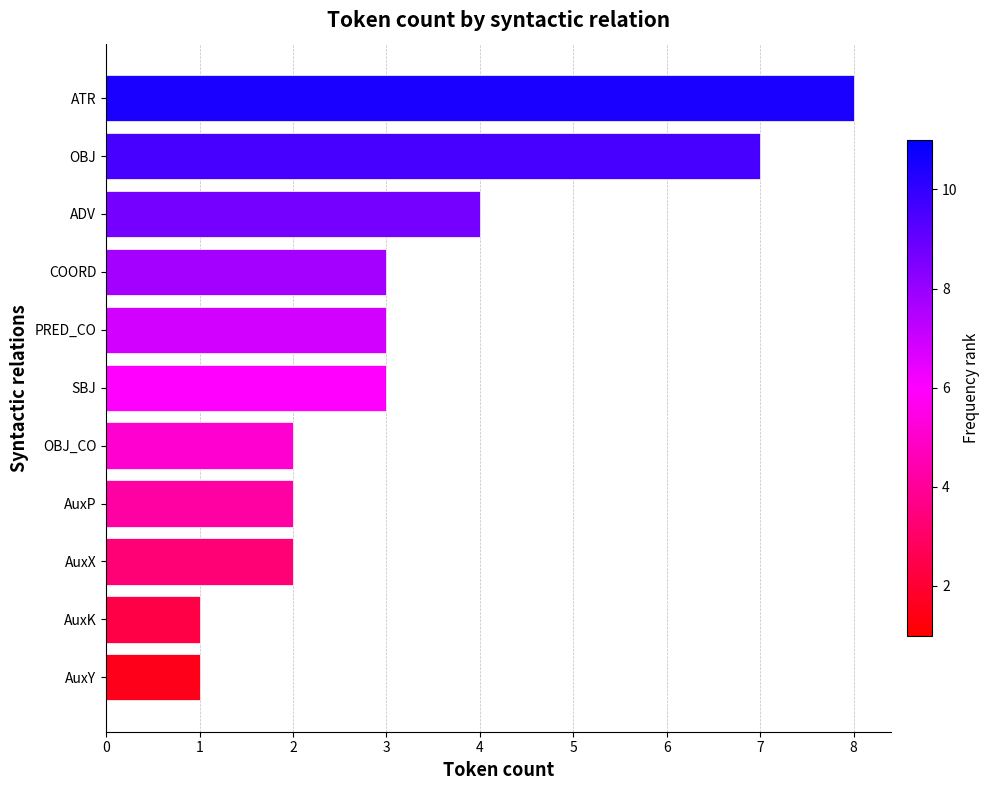

What is the average value?

3